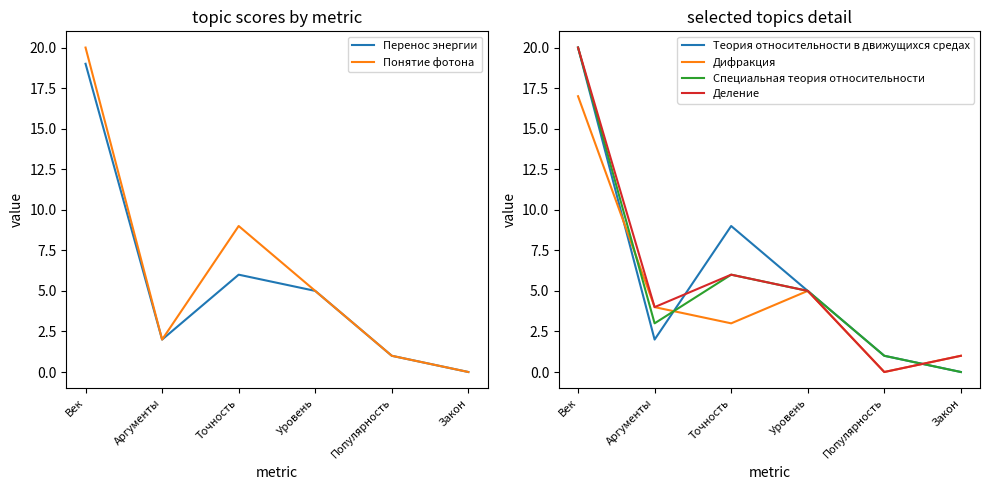

Reading left to right, what are all the values shown in this chart?

Перенос энергии: Век=19	Аргументы=2	Точность=6	Уровень=5	Популярность=1	Закон=0
Понятие фотона: Век=20	Аргументы=2	Точность=9	Уровень=5	Популярность=1	Закон=0
Теория относительности в движущихся средах: Век=20	Аргументы=2	Точность=9	Уровень=5	Популярность=1	Закон=0
Дифракция: Век=17	Аргументы=4	Точность=3	Уровень=5	Популярность=0	Закон=1
Специальная теория относительности: Век=20	Аргументы=3	Точность=6	Уровень=5	Популярность=1	Закон=0
Деление: Век=20	Аргументы=4	Точность=6	Уровень=5	Популярность=0	Закон=1